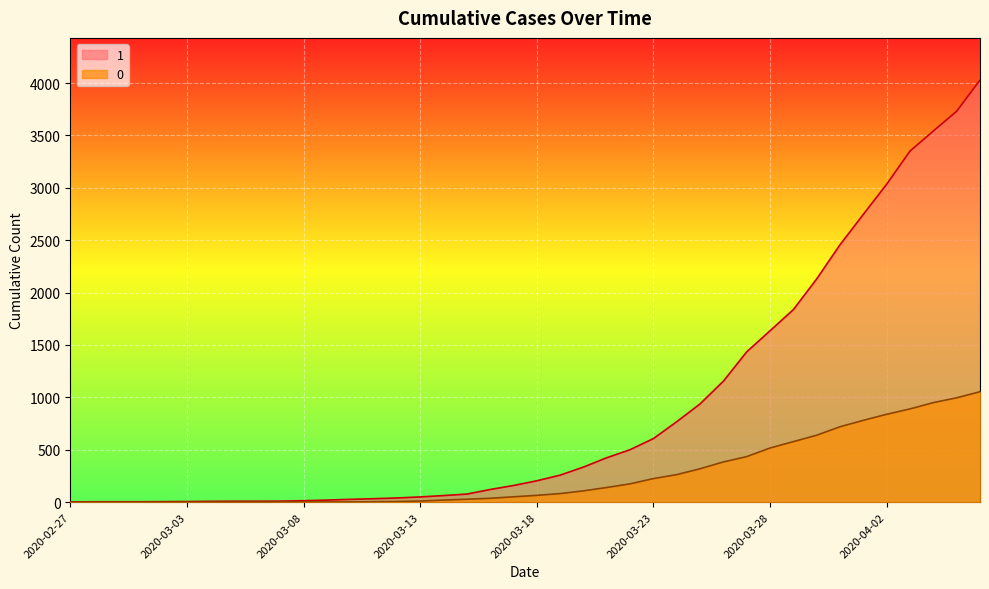

What is the difference between the maximum and minimum values in the 1 series?

4025